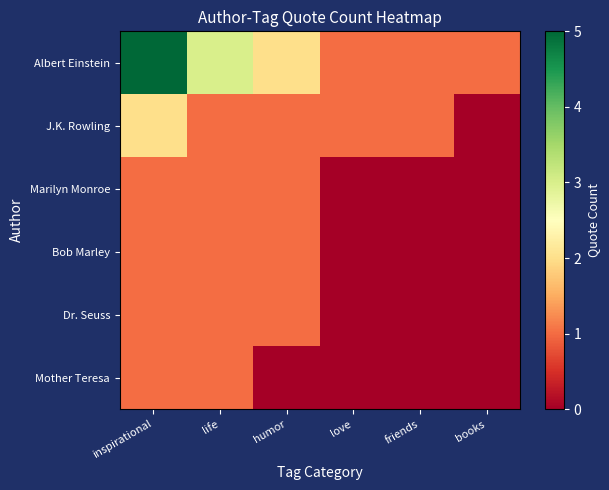

Reading left to right, list all the values displayed in this chart.

Albert Einstein: inspirational=5	life=3	humor=2	love=1	friends=1	books=1
J.K. Rowling: inspirational=2	life=1	humor=1	love=1	friends=1	books=0
Marilyn Monroe: inspirational=1	life=1	humor=1	love=0	friends=0	books=0
Bob Marley: inspirational=1	life=1	humor=1	love=0	friends=0	books=0
Dr. Seuss: inspirational=1	life=1	humor=1	love=0	friends=0	books=0
Mother Teresa: inspirational=1	life=1	humor=0	love=0	friends=0	books=0